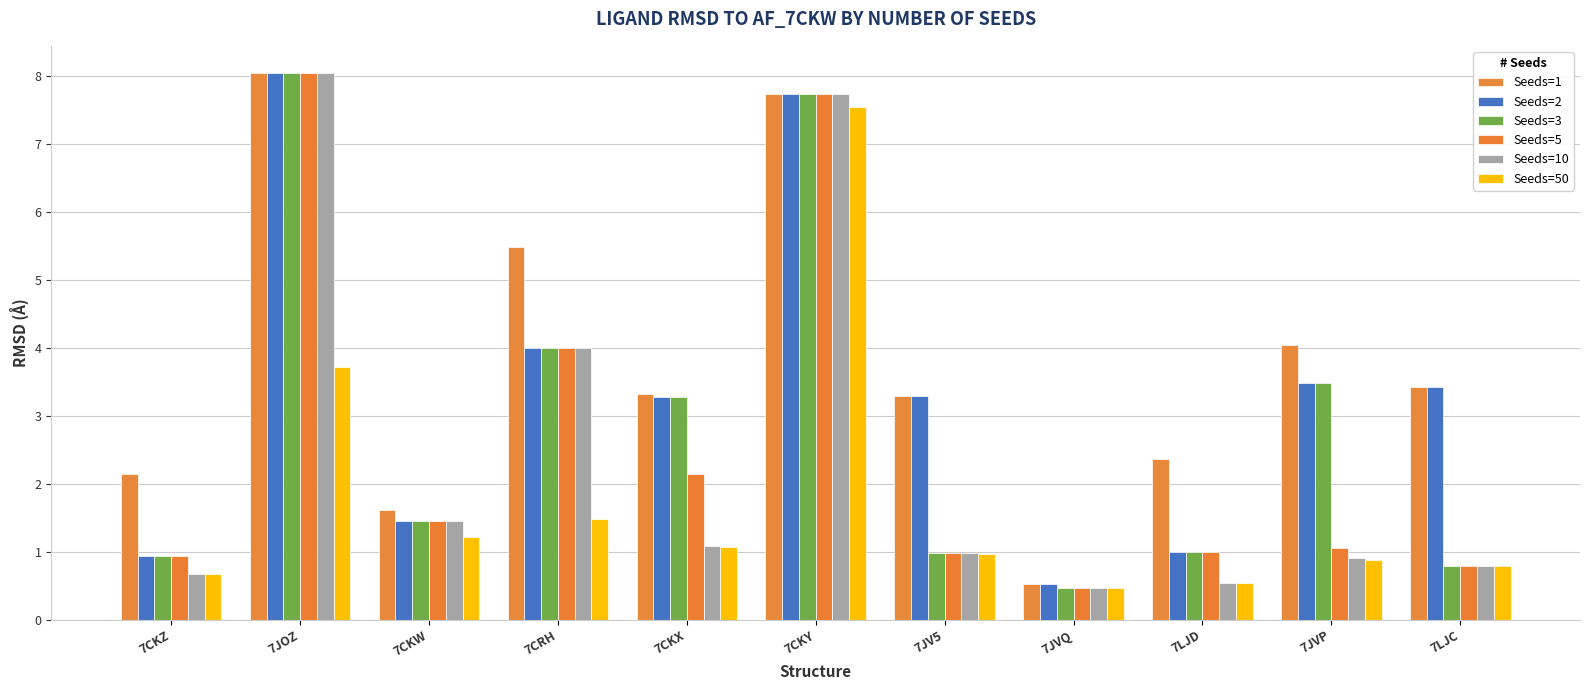

Is the value of Seeds=5 at 7CKX greater than the value of Seeds=50 at 7JV5?

Yes